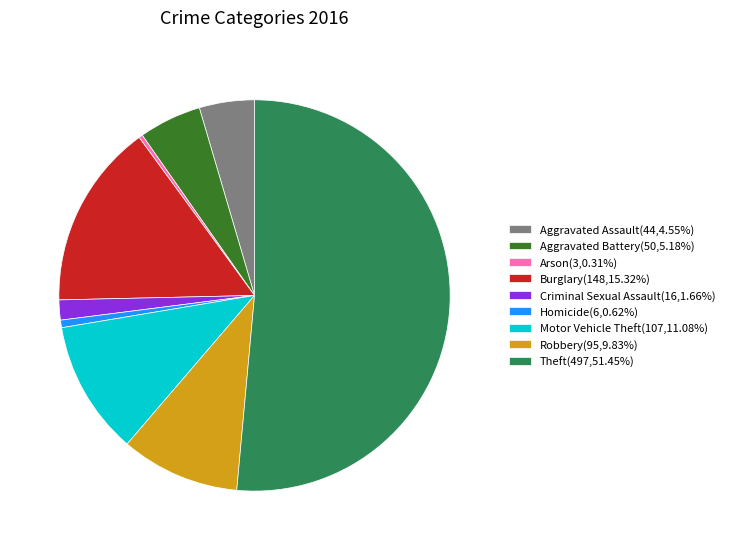

Which has a higher value, Theft or Aggravated Battery?

Theft